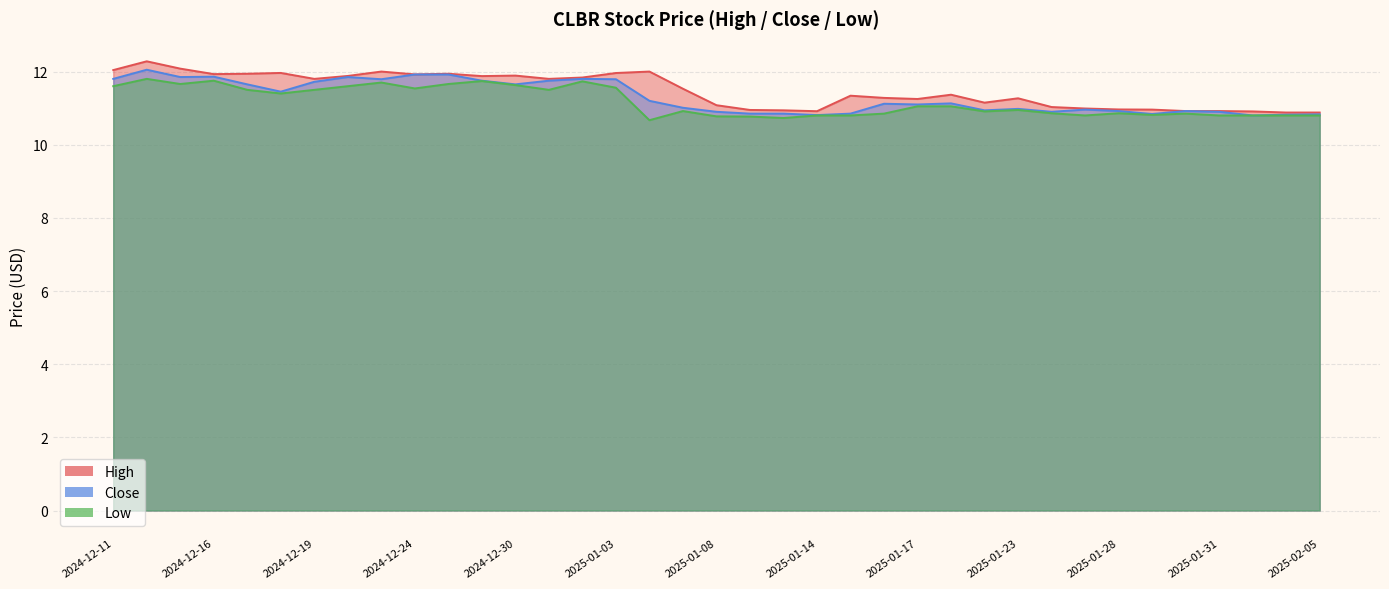

Between 2024-12-12 and 2025-01-16, which is larger?

2024-12-12